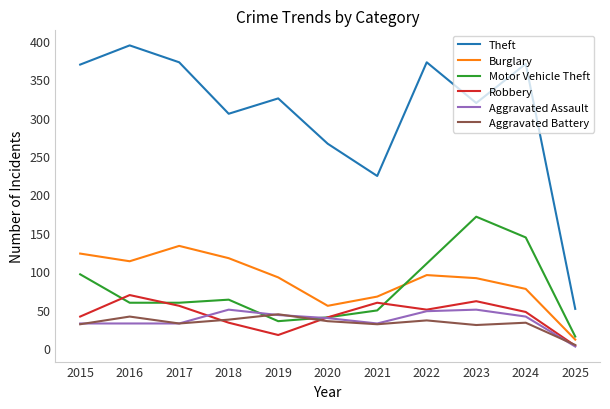

Is it true that Theft equals 394 at 2016?

True